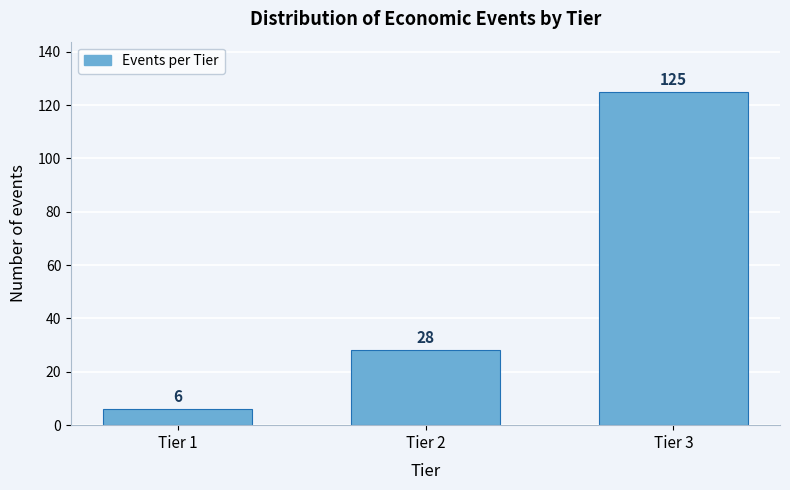

Reading left to right, what are all the values shown in this chart?

6	28	125